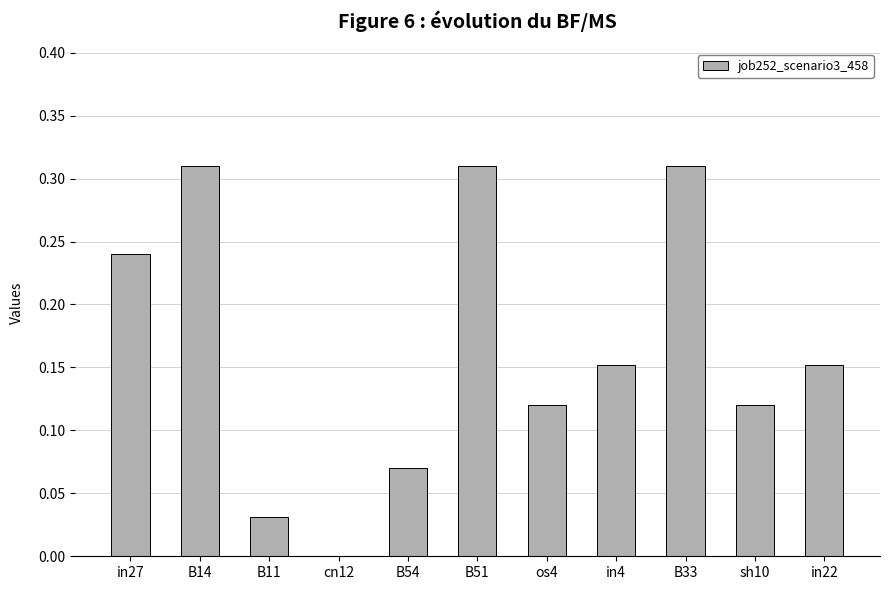

What is the sum of all values?

1.8